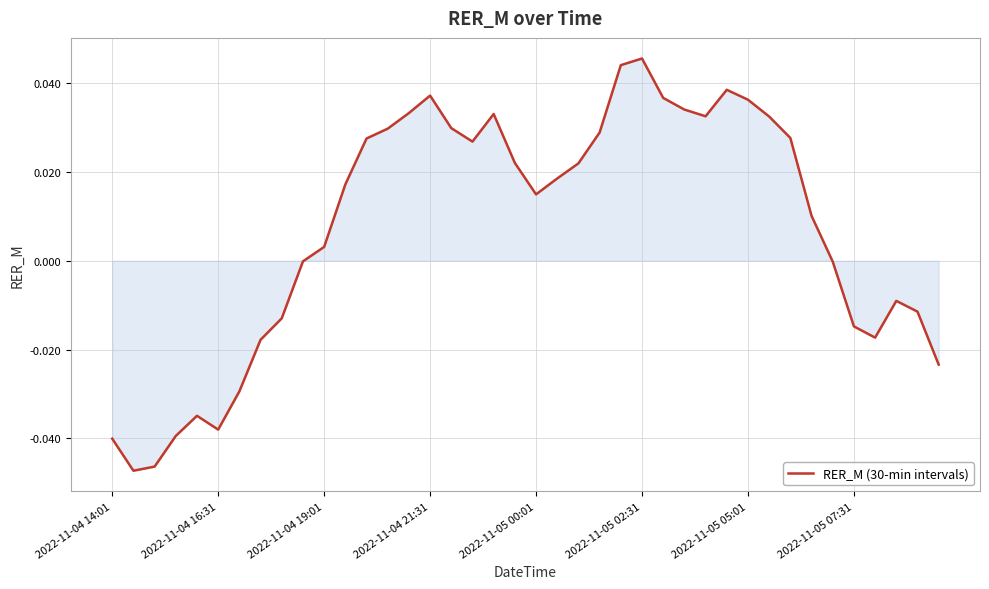

How many lines are shown in the chart?

1